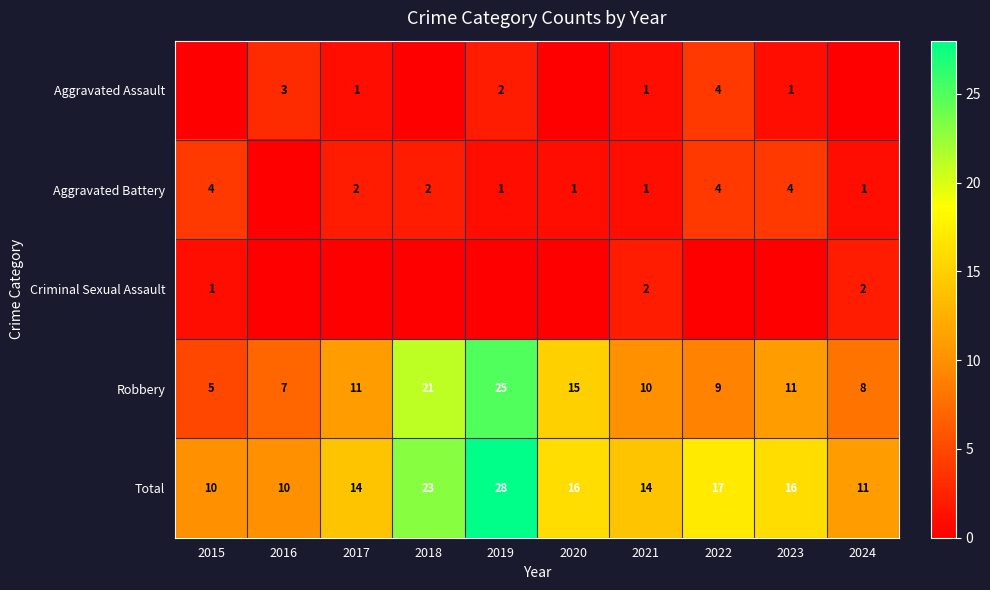

Which has a higher value, 2020 or 2019?

2019